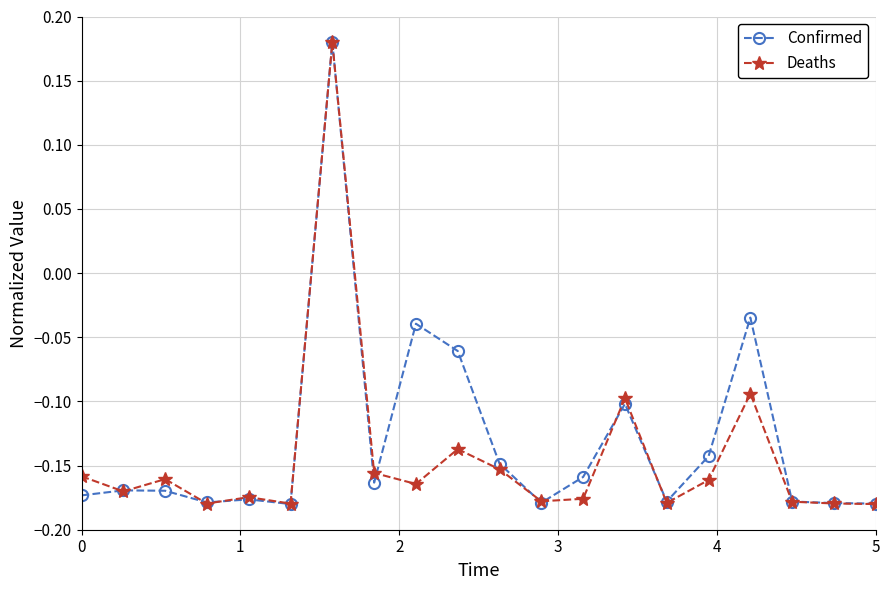

True or false: Deaths has more than 0 interior local peaks.

True